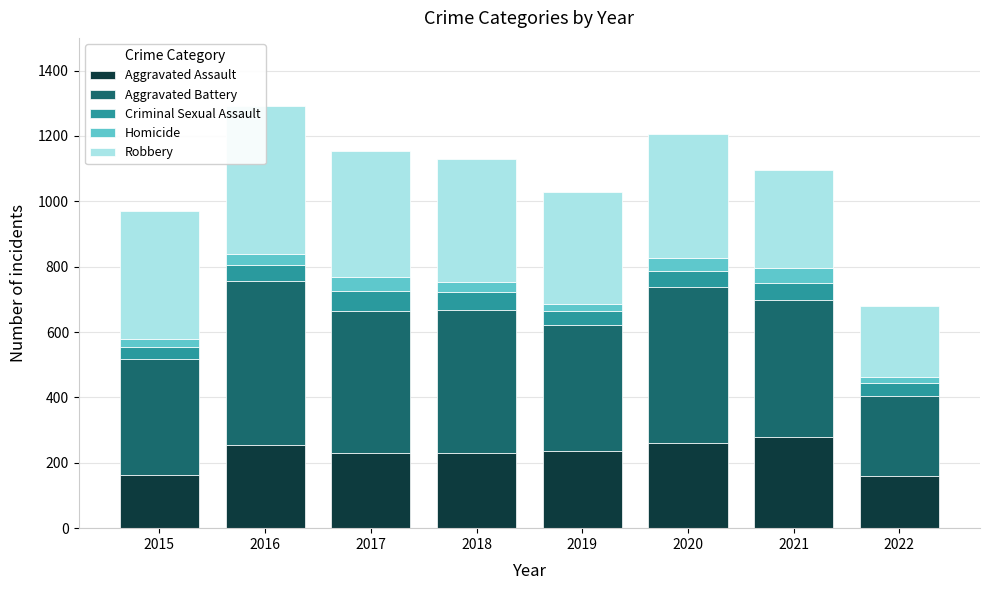

What is the difference between the Robbery values at 2017 and 2018?

11